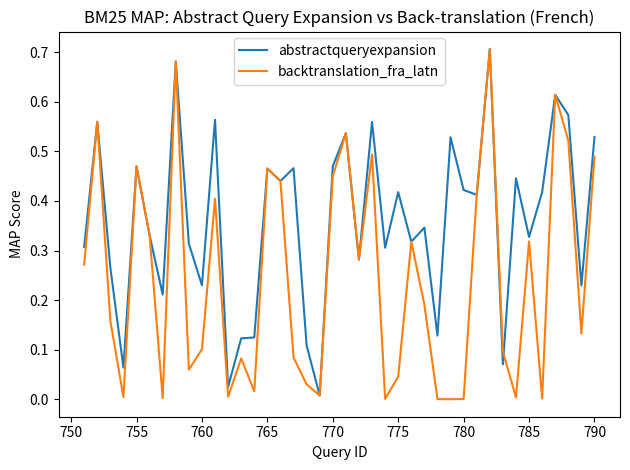

Rank the series by their average value, from highest to lowest.

abstractqueryexpansion, backtranslation_fra_latn